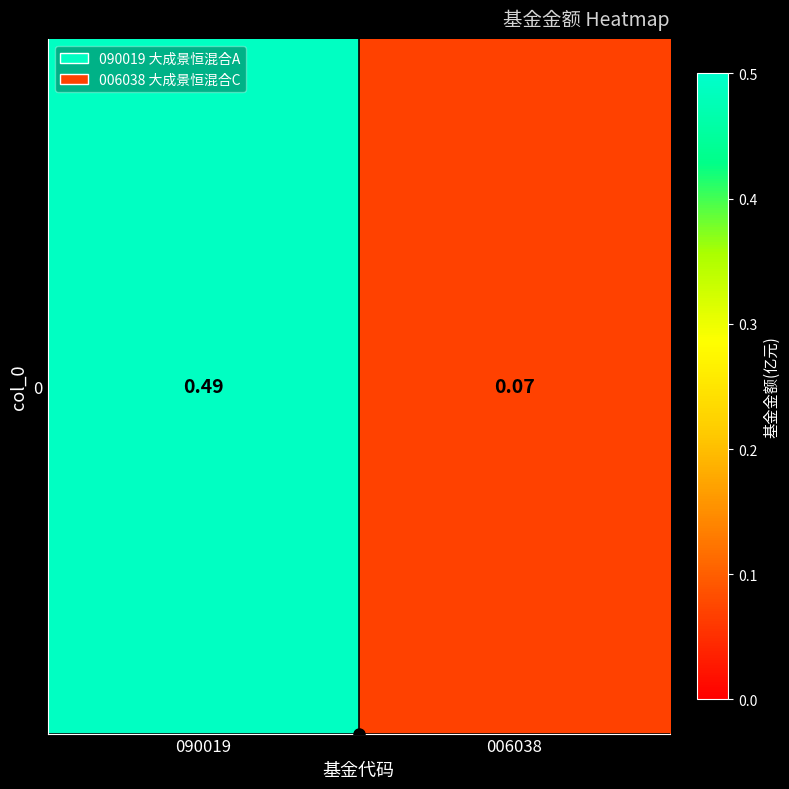

List the labels in order of value, largest first.

090019, 006038